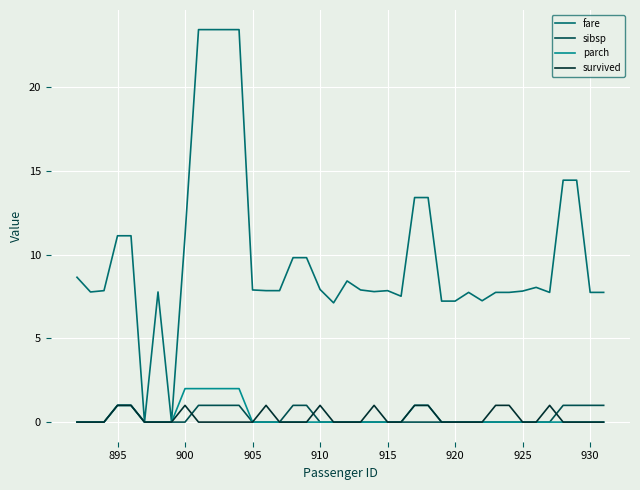

Which series has the largest total across all categories?

fare